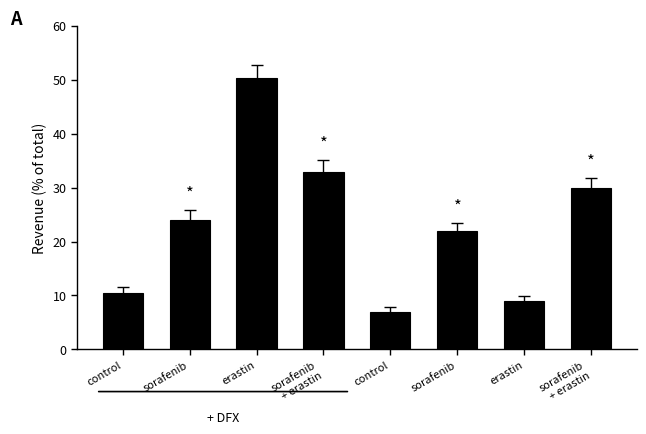

How many series are shown in this chart?

1